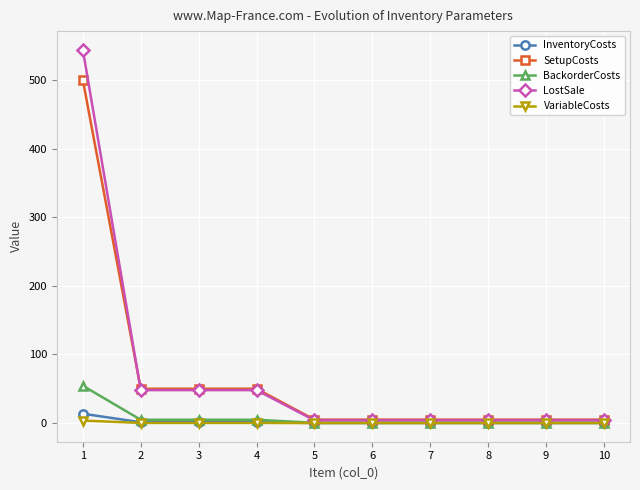

Is the value of SetupCosts at 4 greater than the value of InventoryCosts at 6?

Yes